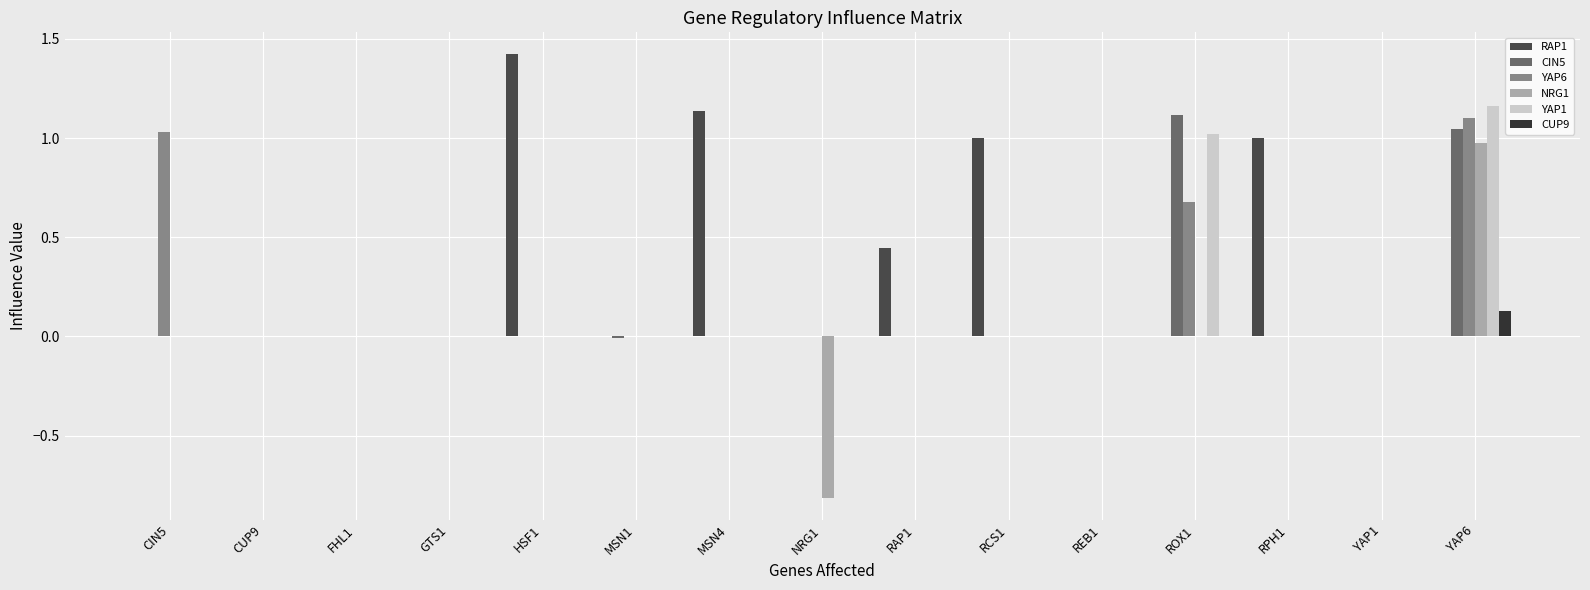

Count the CUP9 values in the range 0 to 1.

15